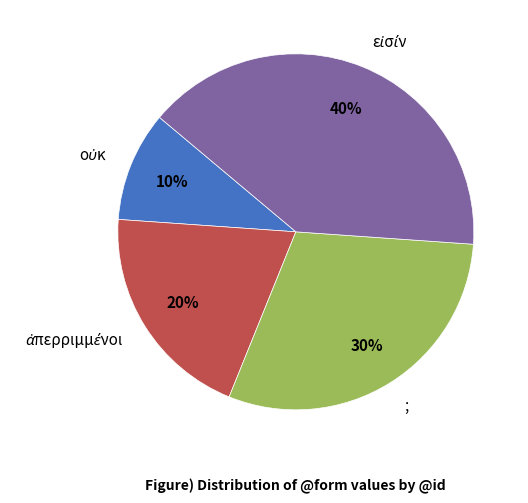

Is it true that ; is 17% of the pie?

False